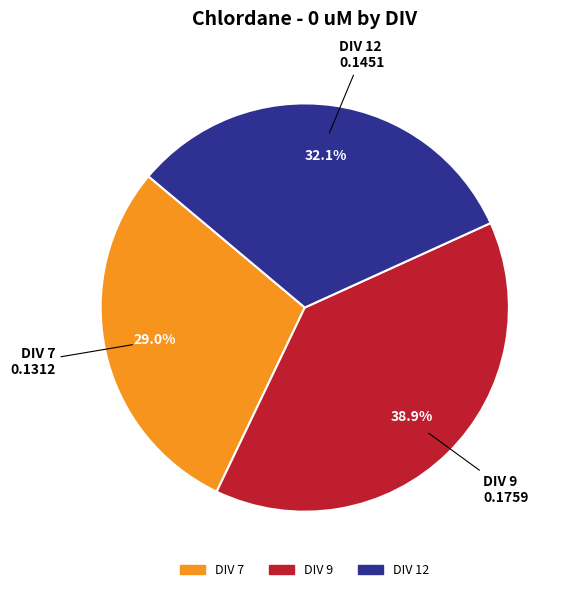

How many slices are in this pie chart?

3